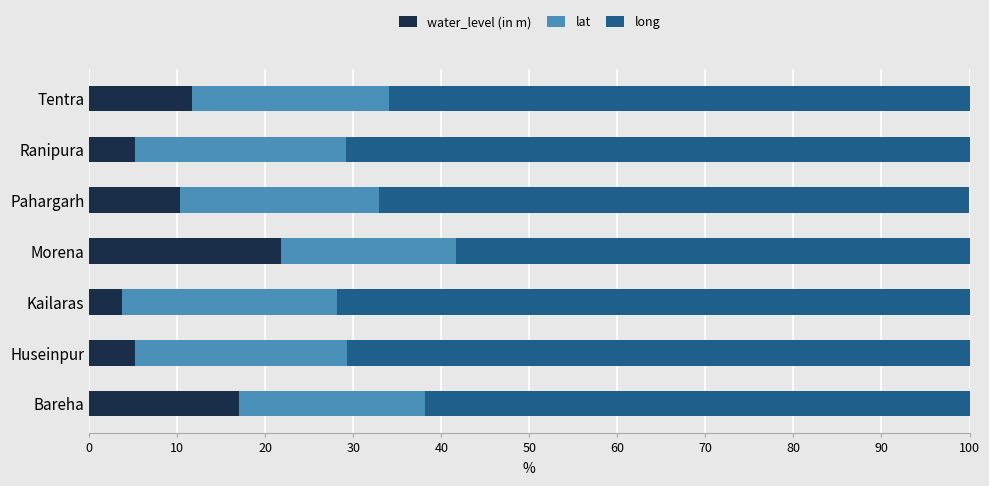

How many values in the water_level (in m) series exceed 10?

4